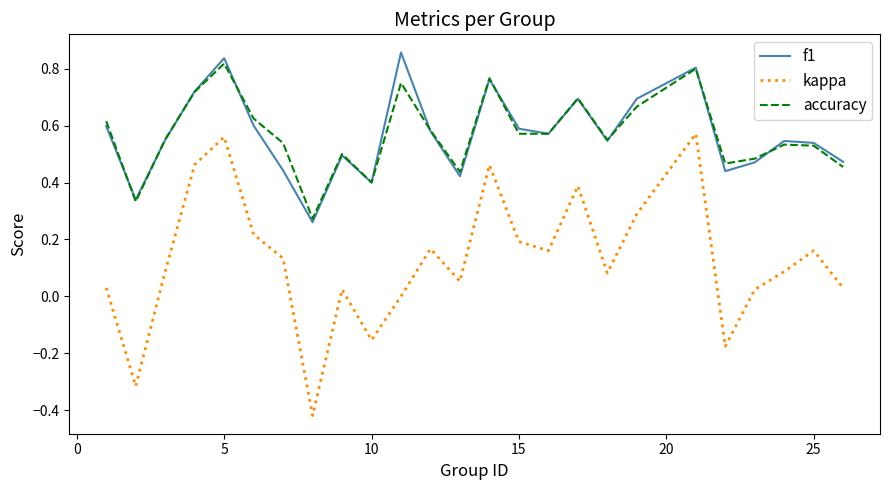

True or false: accuracy and kappa intersect in this chart.

False